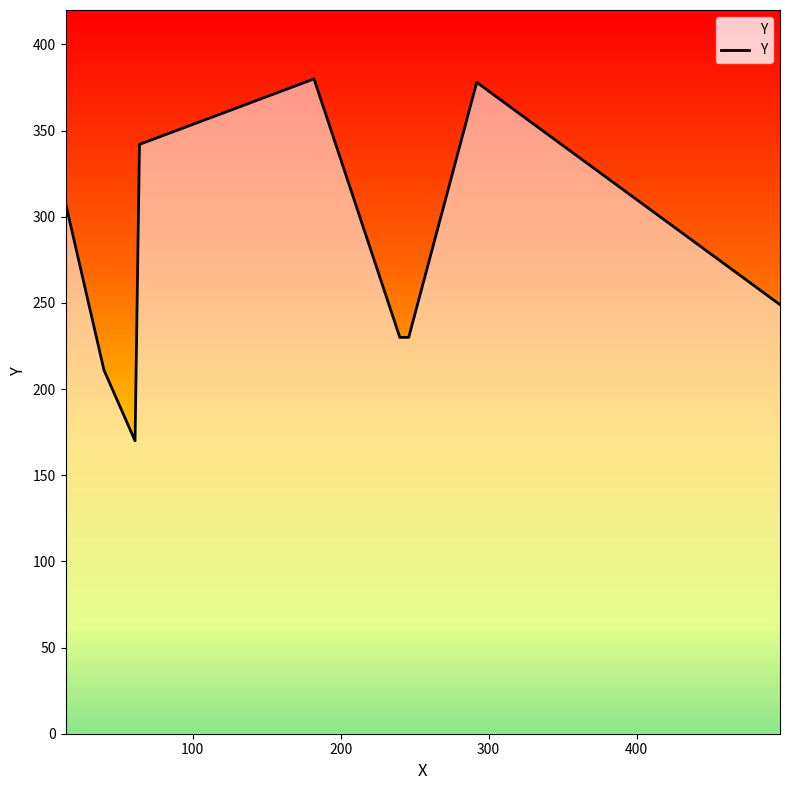

Reading left to right, extract all data points from this chart.

61=170	40=211	240=230	246=230	497=249	14=308	64=342	292=378	182=380